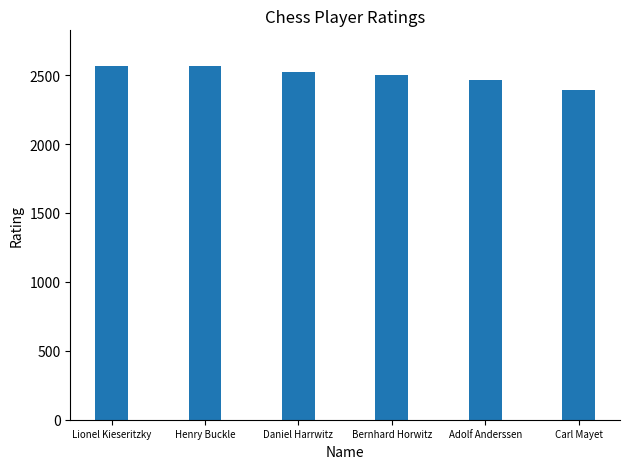

What is the label of the 6th bar from the left?

Carl Mayet